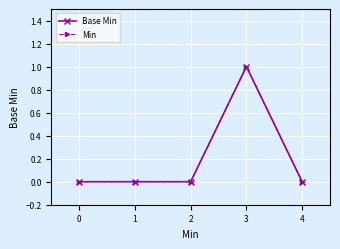

Between 2 and 3, which is larger?

3